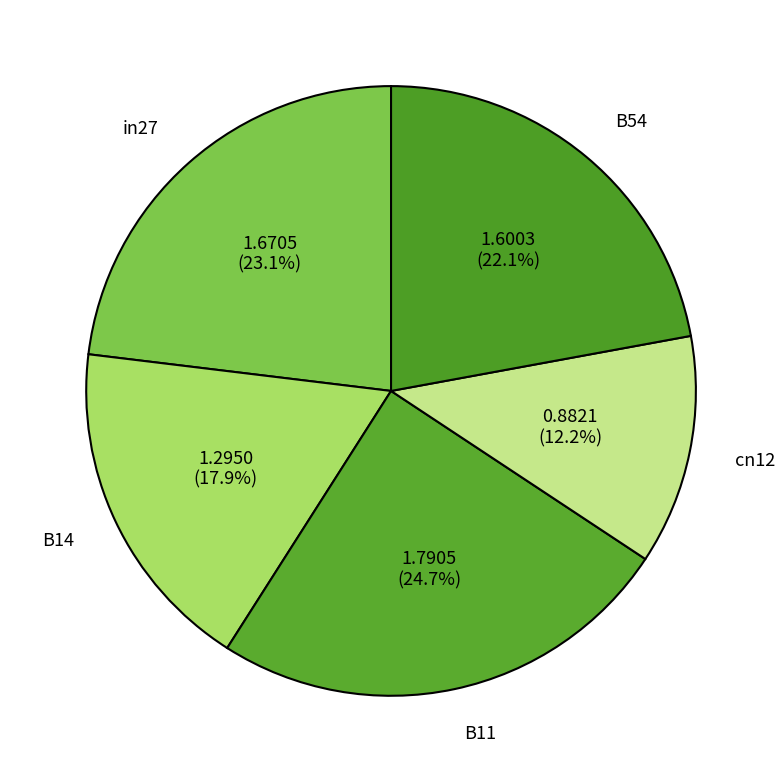

What is the largest slice in the pie chart?

B11